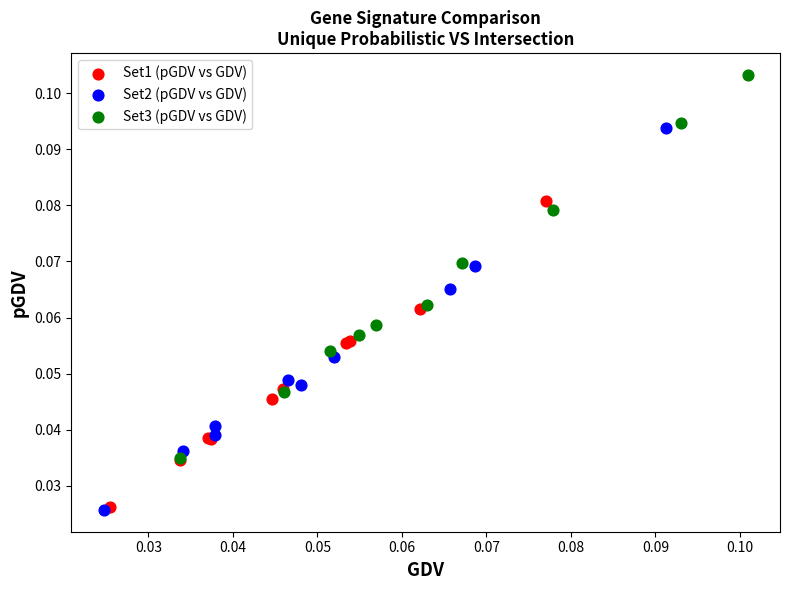

Which series has the widest spread of Y values?

Set3 (pGDV vs GDV)